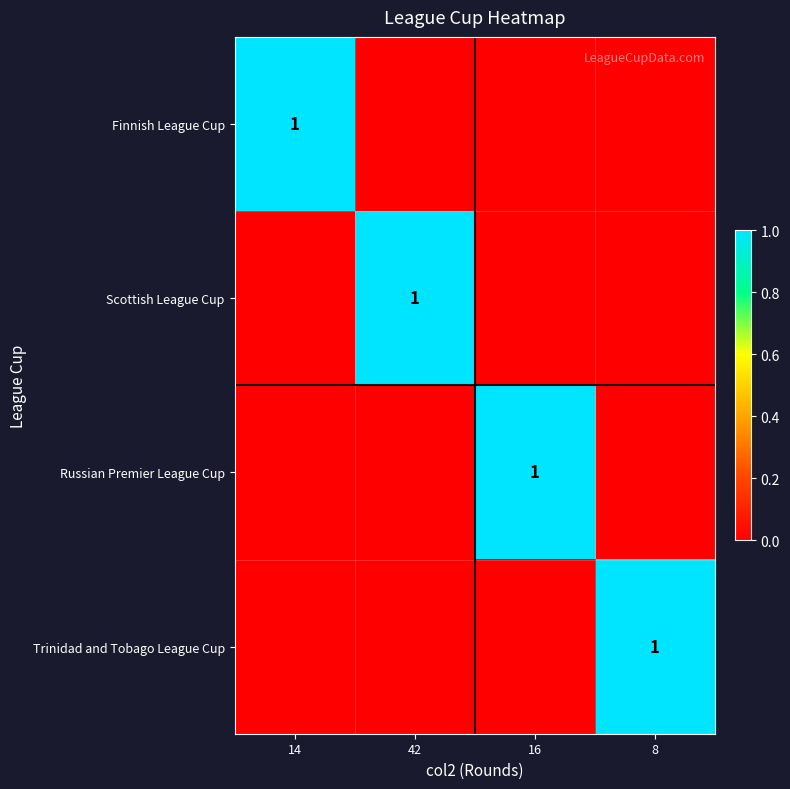

True or false: Trinidad and Tobago League Cup has a value of 0 at 14.

True